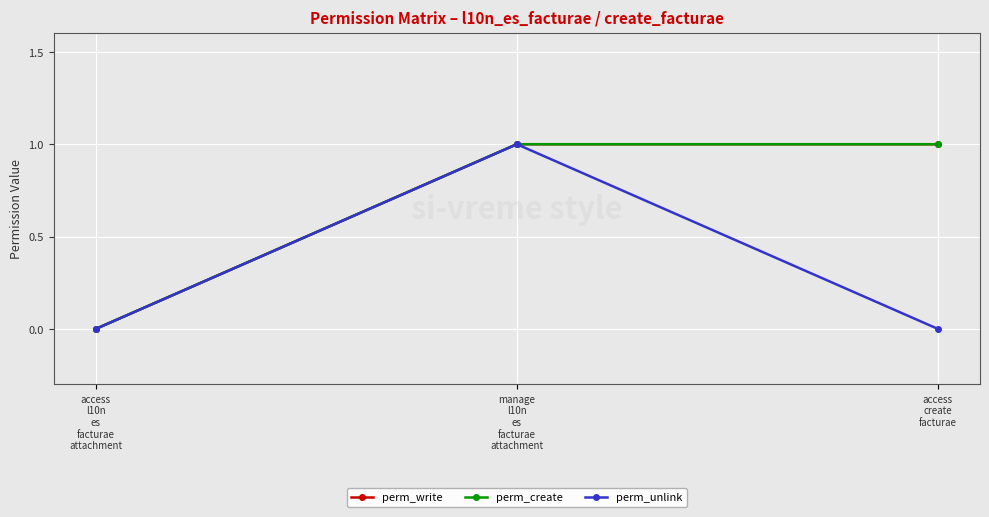

Is this an area chart (filled region under the line)?

No